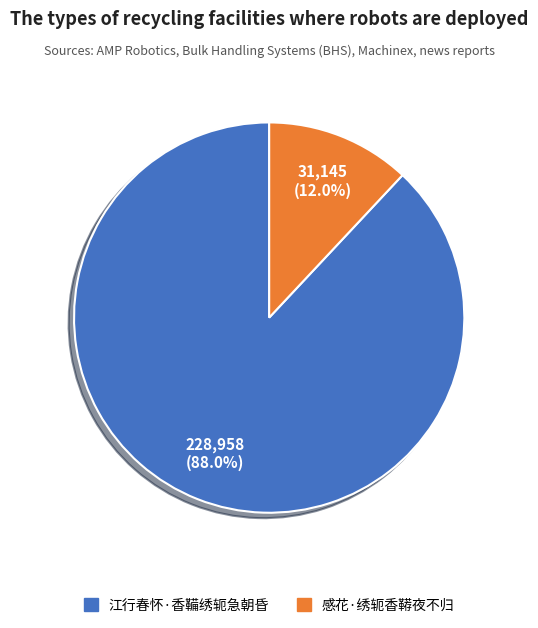

To the nearest percent, what is the difference between the 江行春怀·香鞴绣轭急朝昏 and 感花·绣轭香鞯夜不归 slice percentages?

76%